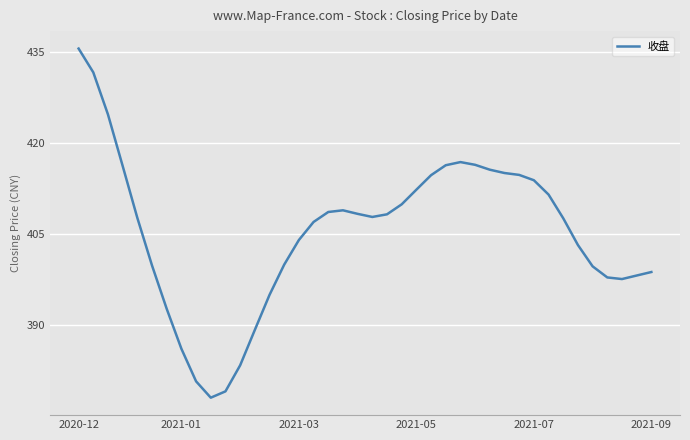

Is this an area chart (filled region under the line)?

No